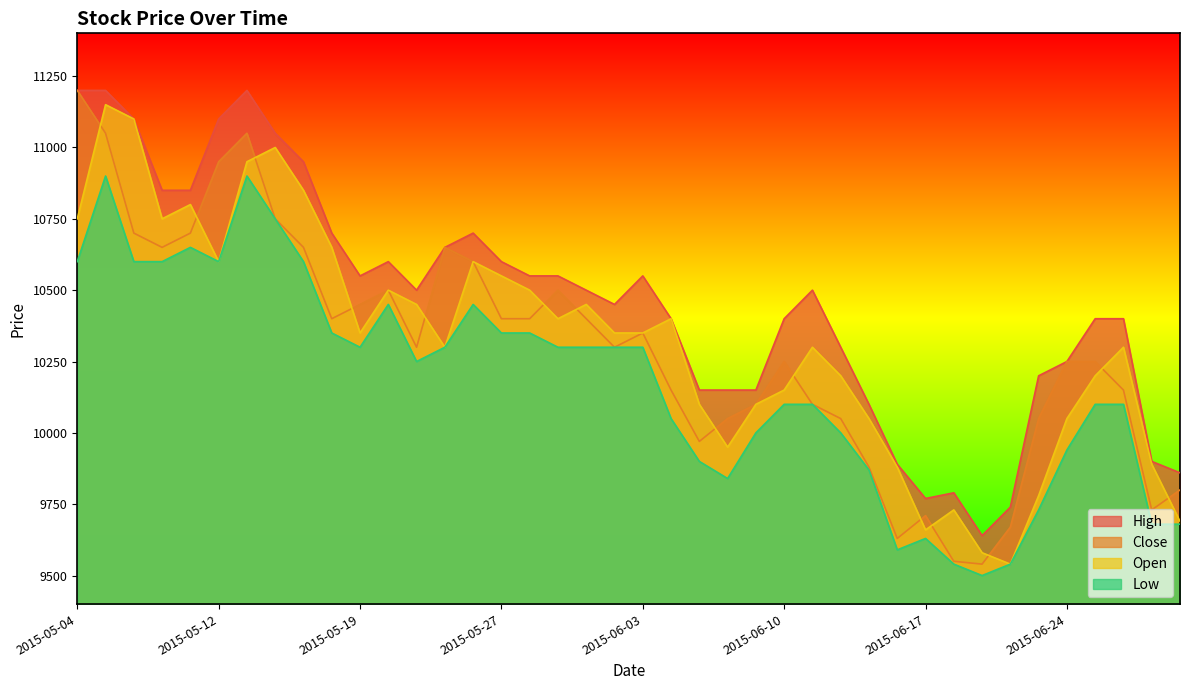

How many interior local valleys does the Low series have?

6